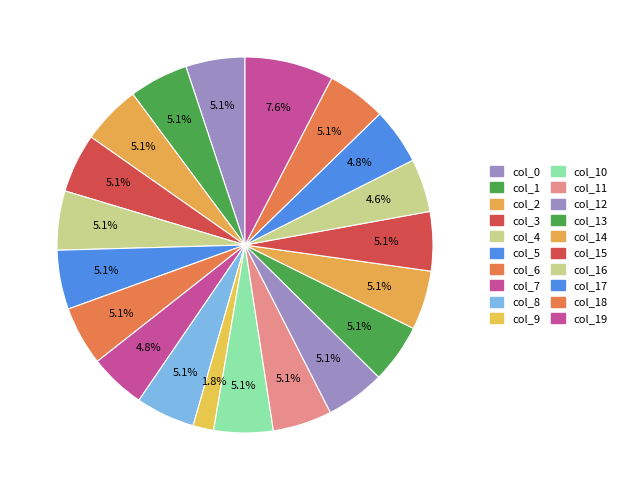

How many slices are in this pie chart?

20